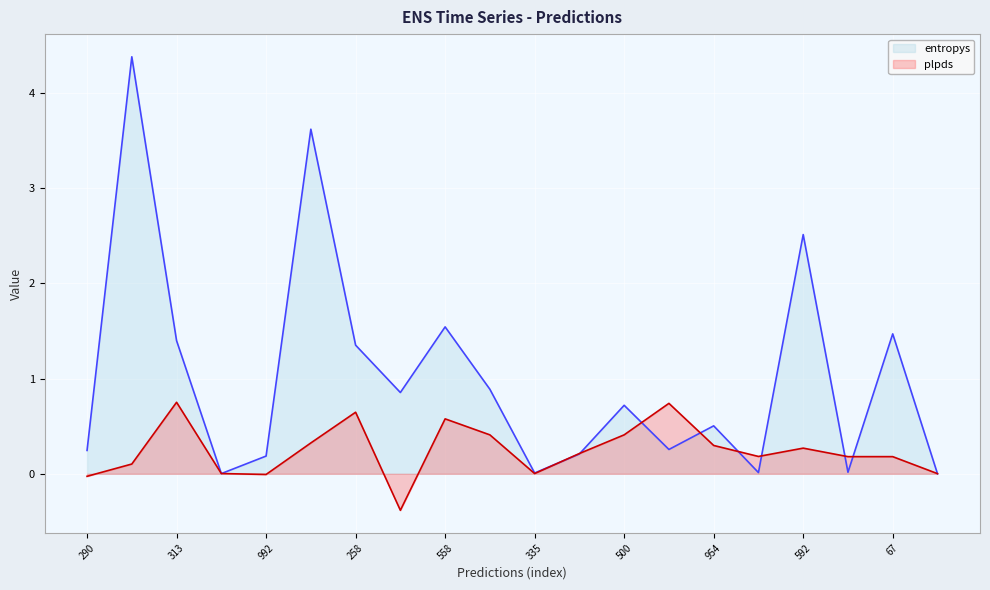

What is the label of the 2nd point from the right?

67